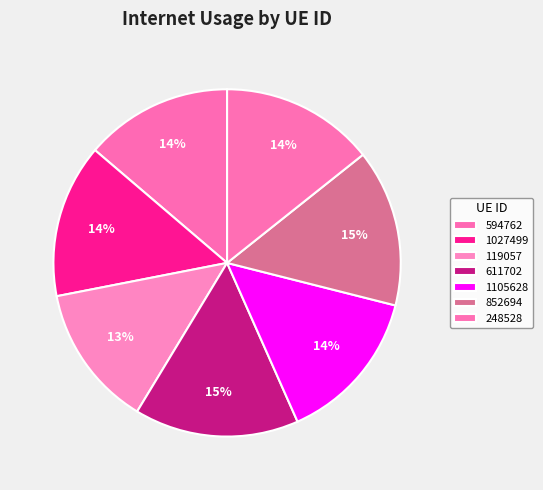

Count the number of slices in the pie.

7